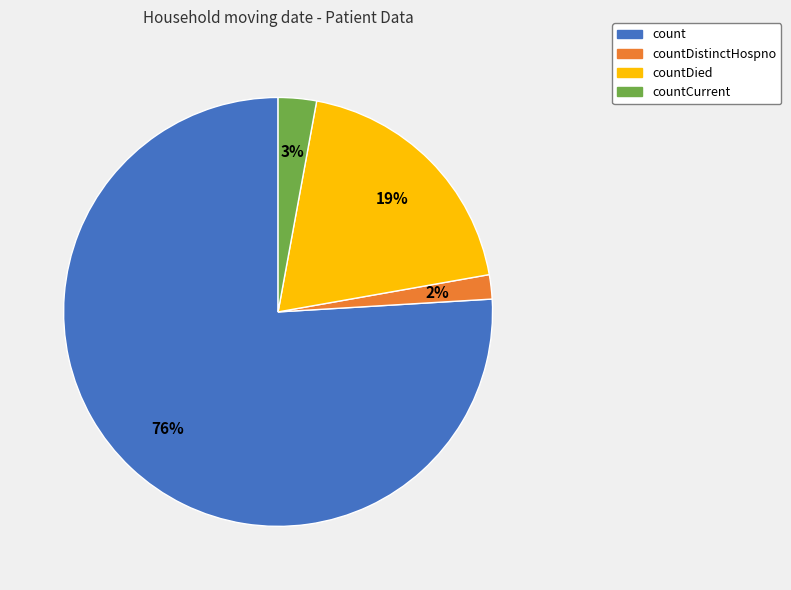

Does any single category account for the majority?

Yes